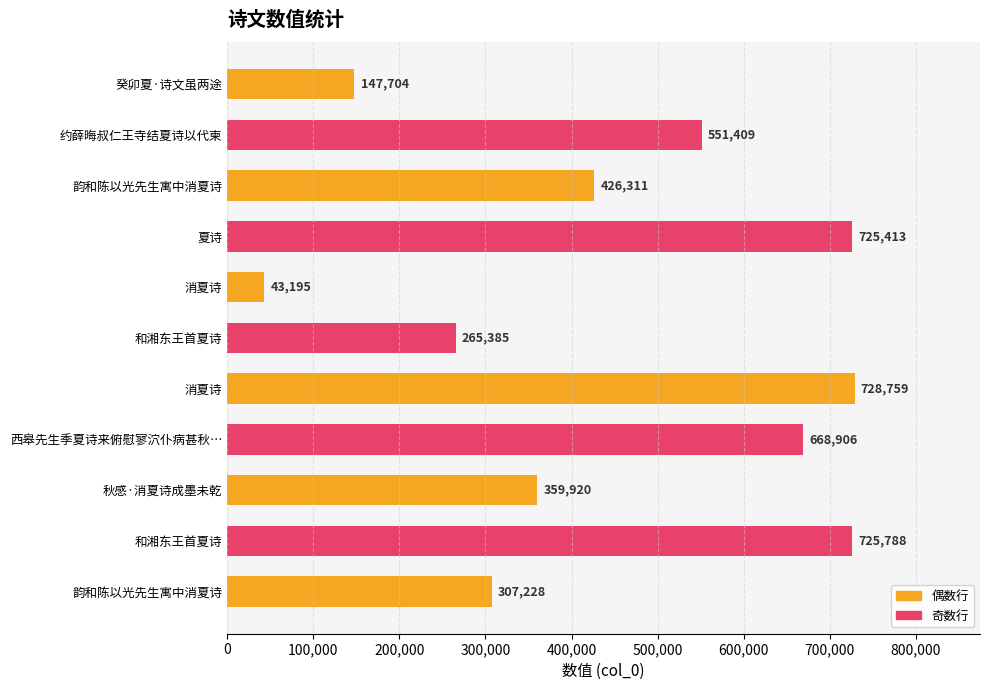

What is the sum of all values?

4950018